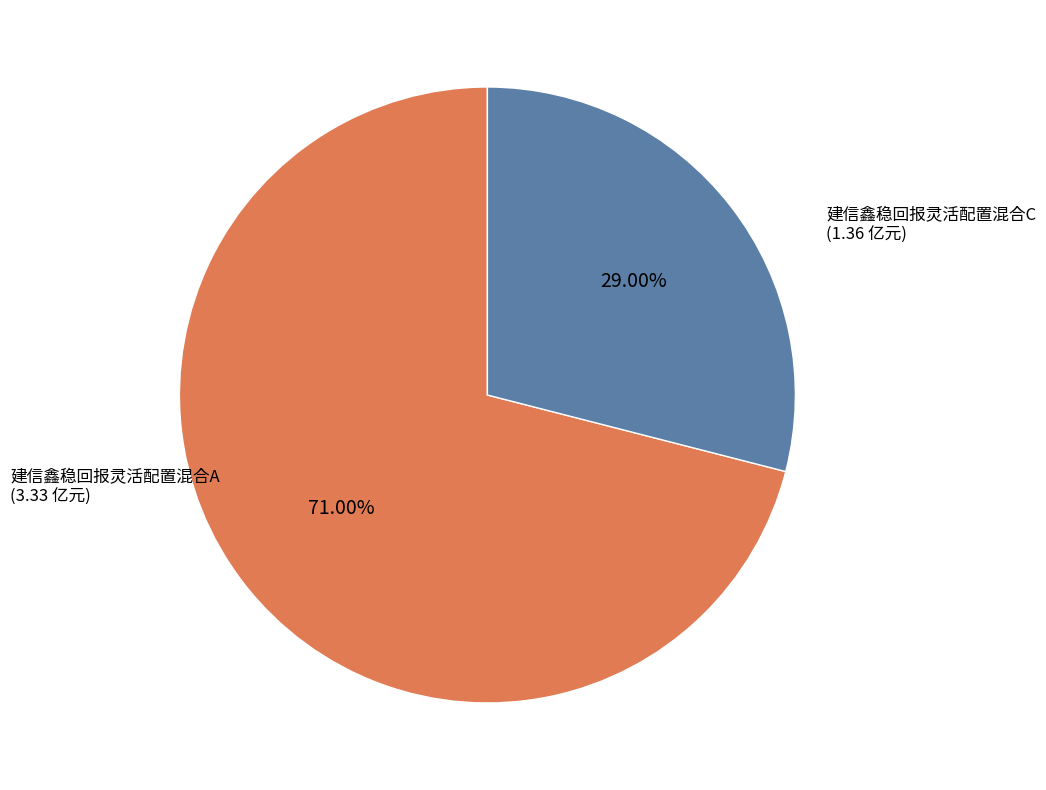

Rank the categories by value from highest to lowest.

建信鑫稳回报灵活配置混合A, 建信鑫稳回报灵活配置混合C